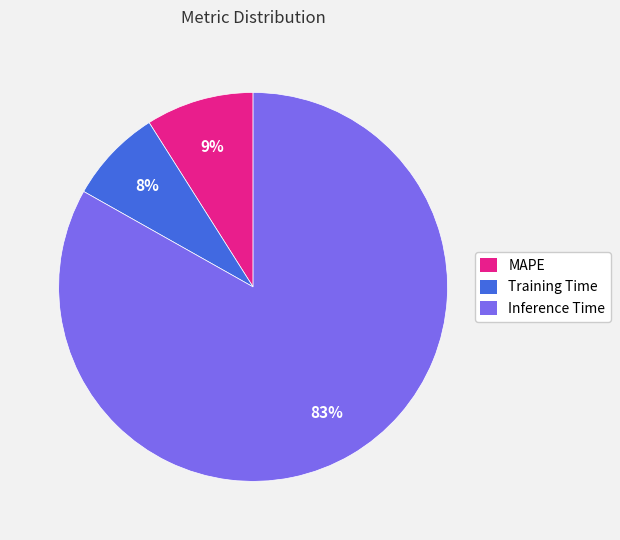

To the nearest percent, what portion does Inference Time represent?

83%